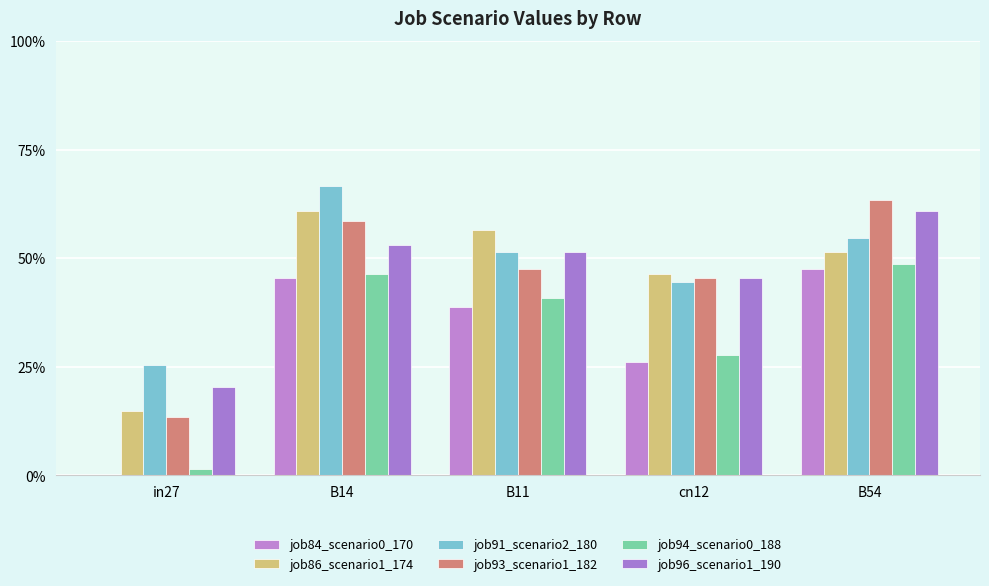

Is the value of job84_scenario0_170 at cn12 greater than the value of job94_scenario0_188 at cn12?

No